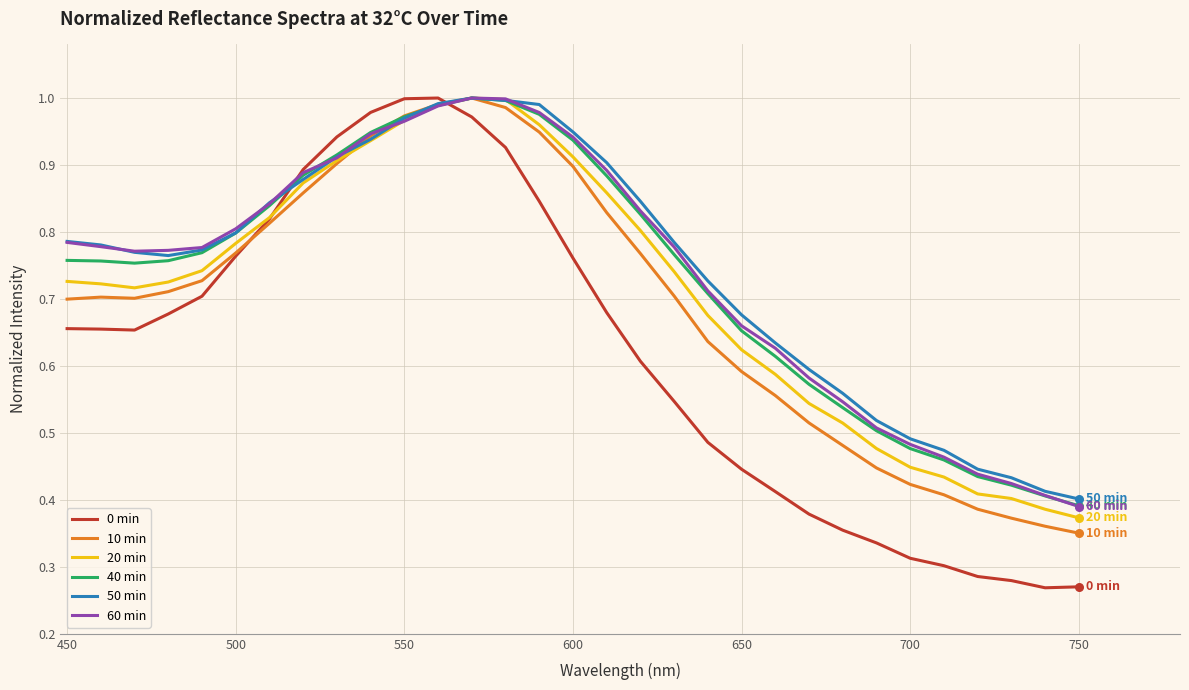

How many lines are shown in the chart?

6